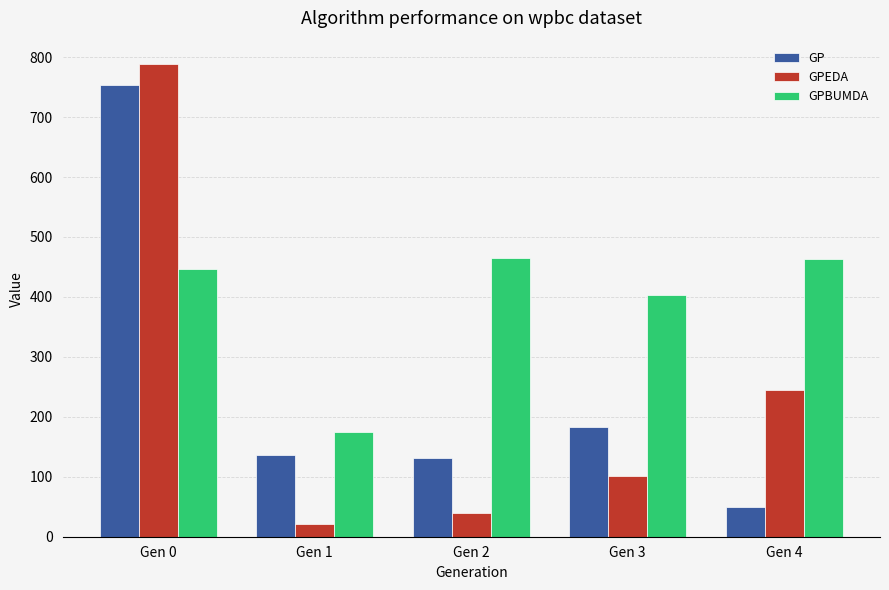

What is the value of the GPEDA bar at the 4th from the left?

102